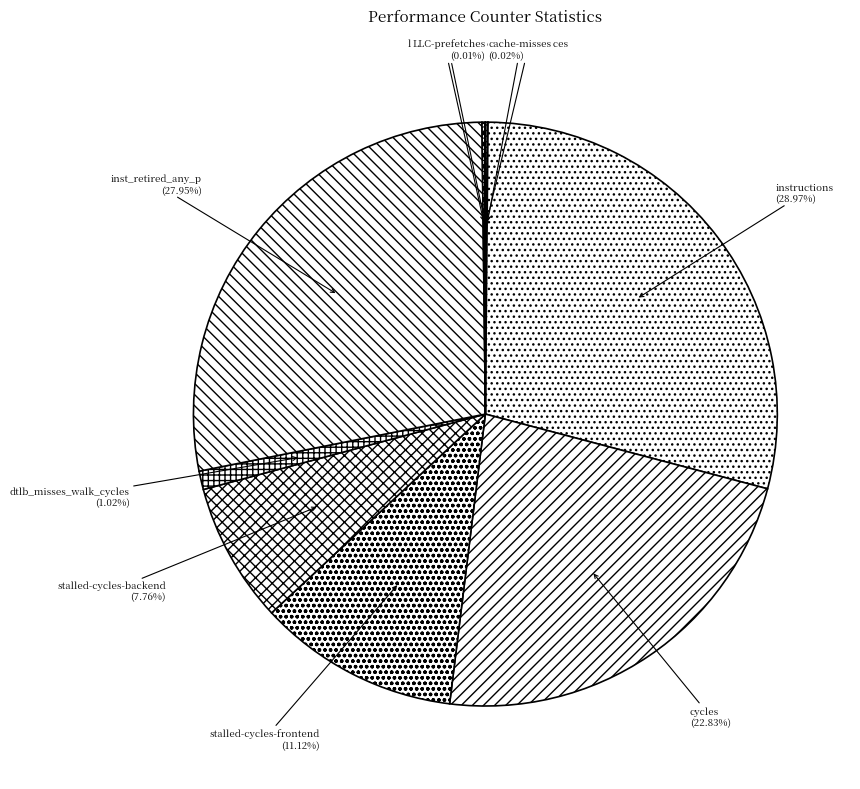

To the nearest percent, what portion does stalled-cycles-backend represent?

8%